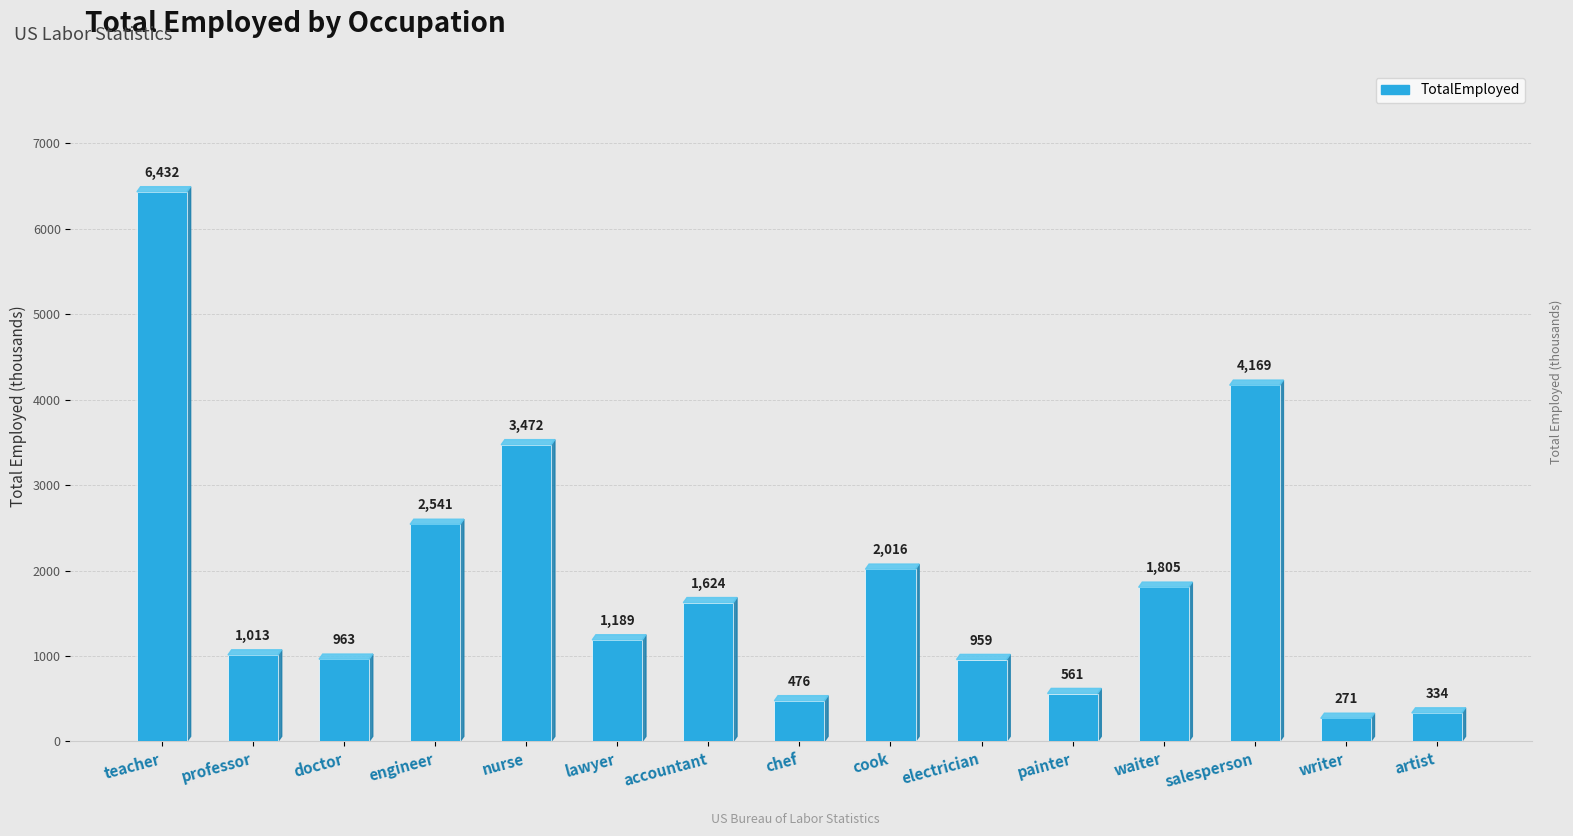

What is the greatest value displayed?

6432